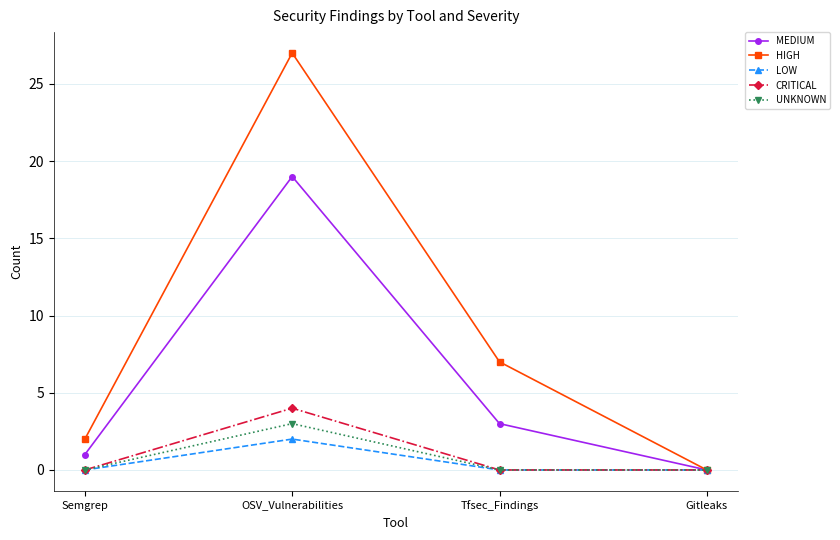

What is the maximum value for UNKNOWN?

3